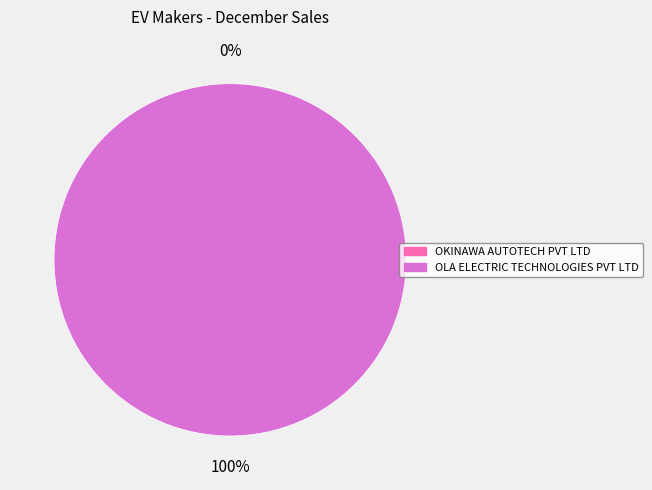

How many slices are in this pie chart?

2